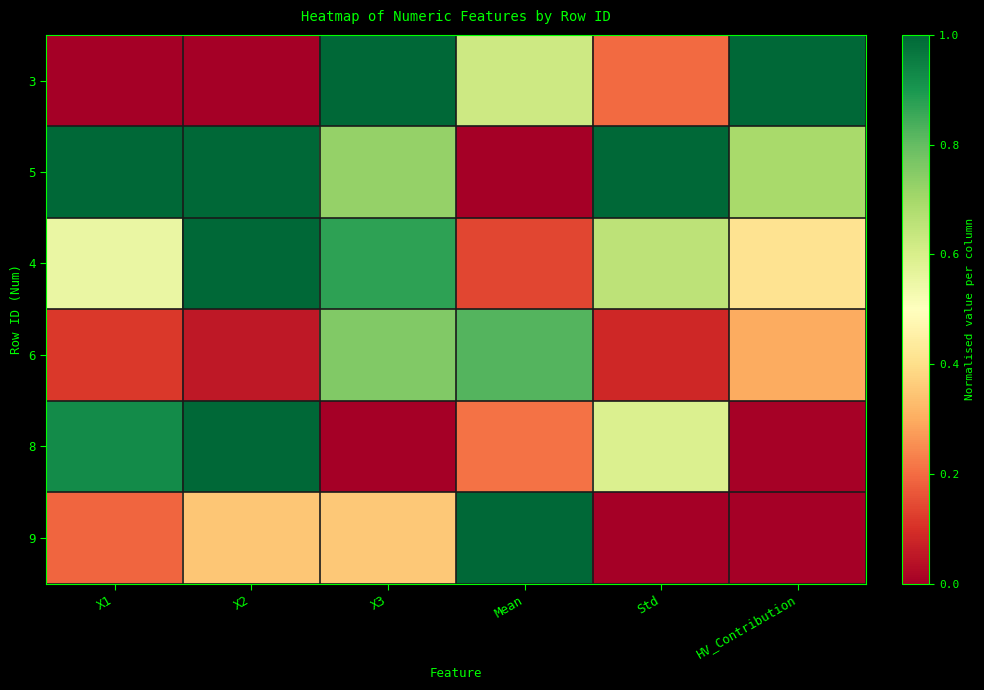

At which category is the sum across all series the highest?

X3